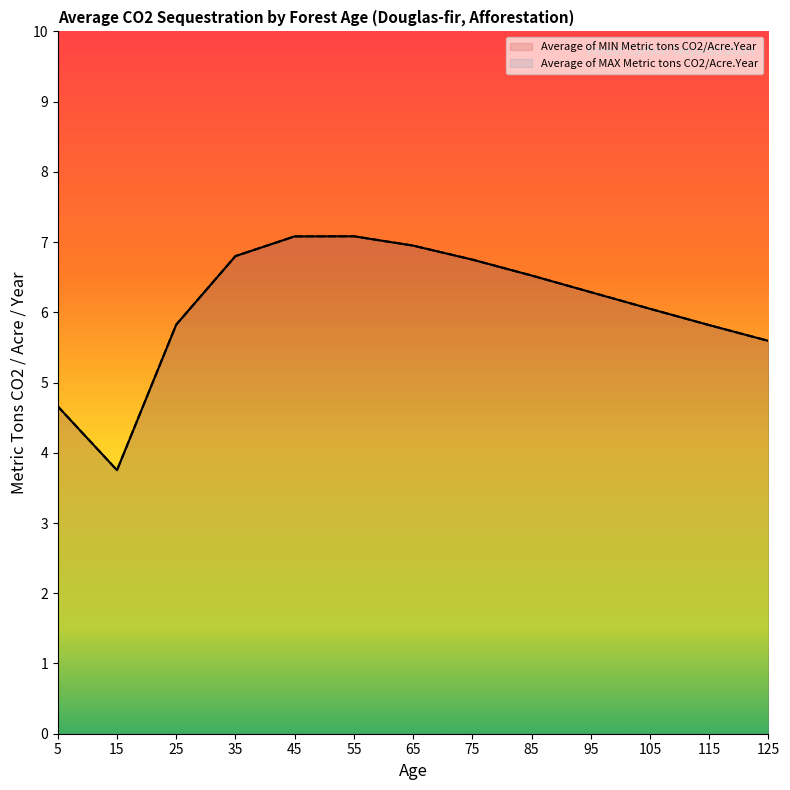

In Average of MAX Metric tons CO2/Acre.Year, how many points are lower than both neighbors (excluding endpoints)?

1